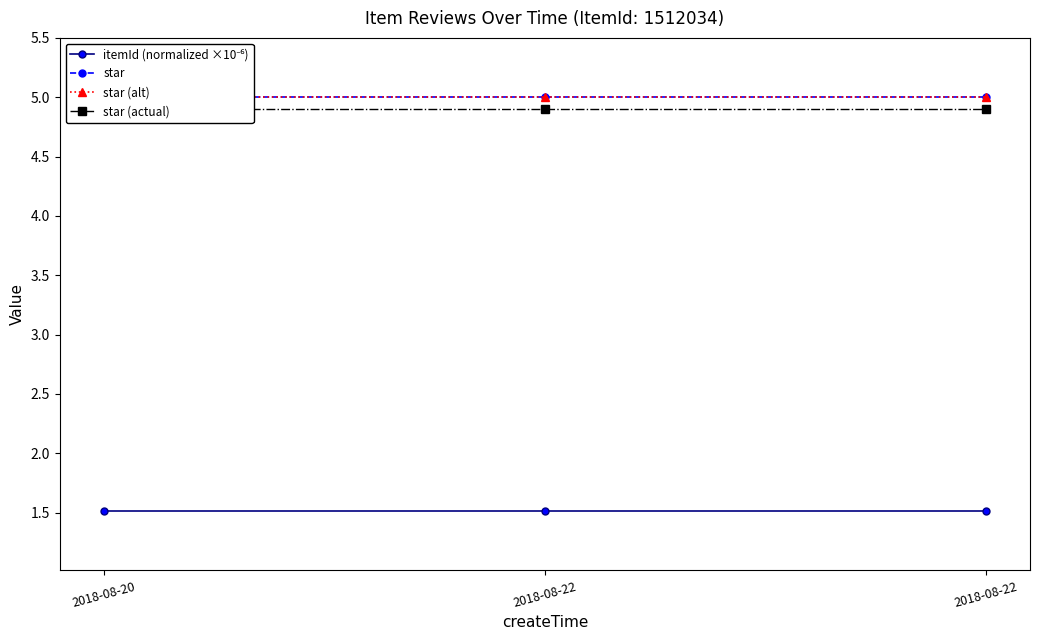

What are all the series names shown in the legend?

itemId (normalized ×10⁻⁶), star, star (alt), star (actual)